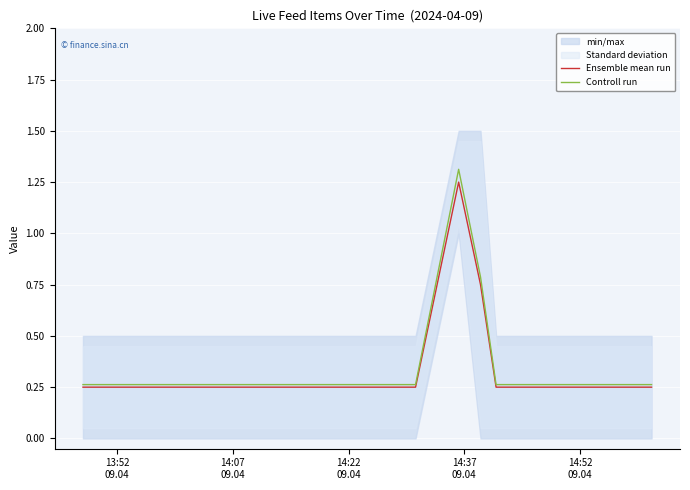

Reading left to right, what are all the values shown in this chart?

Ensemble mean run: 0.2	0.2	0.2	0.2	0.2	1.2	0.8	0.2	0.2
Controll run: 0.3	0.3	0.3	0.3	0.3	1.3	0.8	0.3	0.3